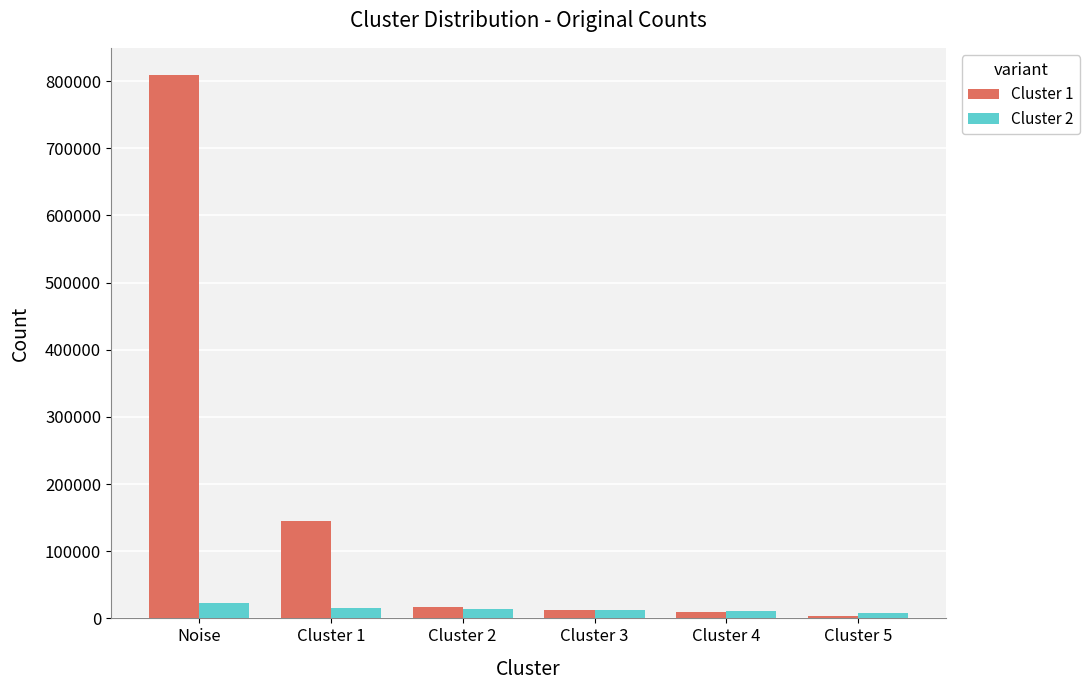

How many data points in Cluster 2 are less than 14660?

3